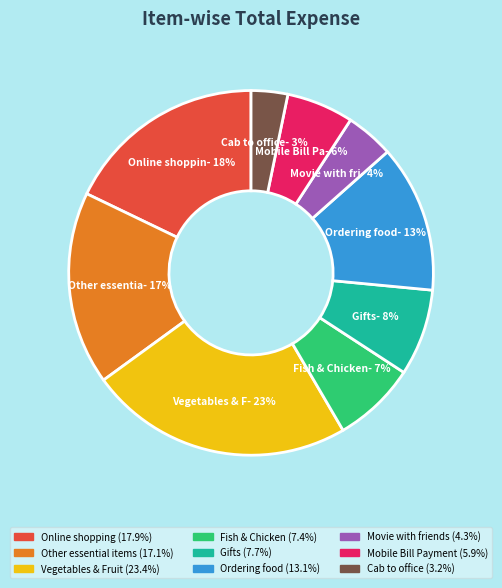

What is the largest slice in the pie chart?

Vegetables & Fruit